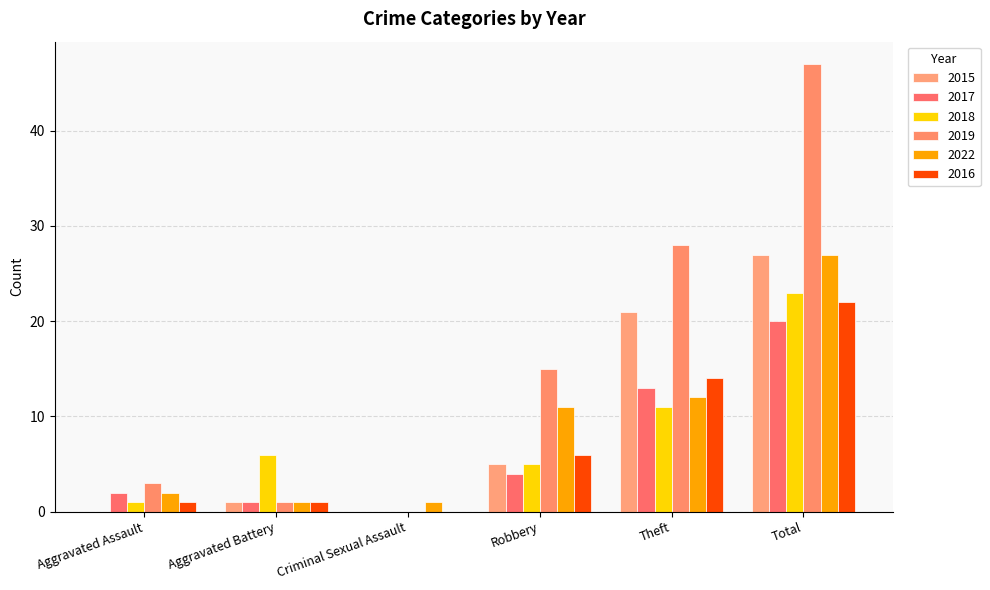

At how many categories does at least one series exceed 24?

2